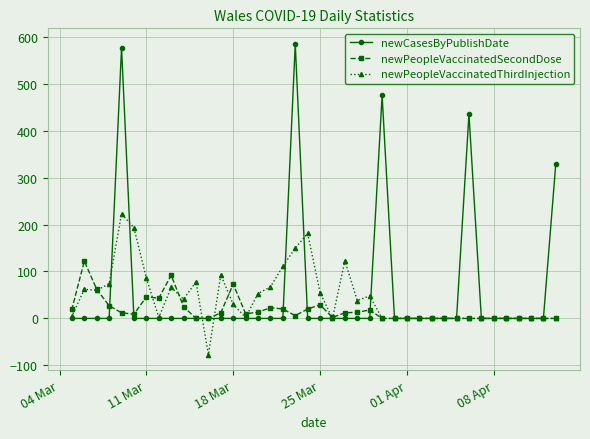

Which series ends up on top after the final intersection of newPeopleVaccinatedSecondDose and newPeopleVaccinatedThirdInjection?

newPeopleVaccinatedSecondDose